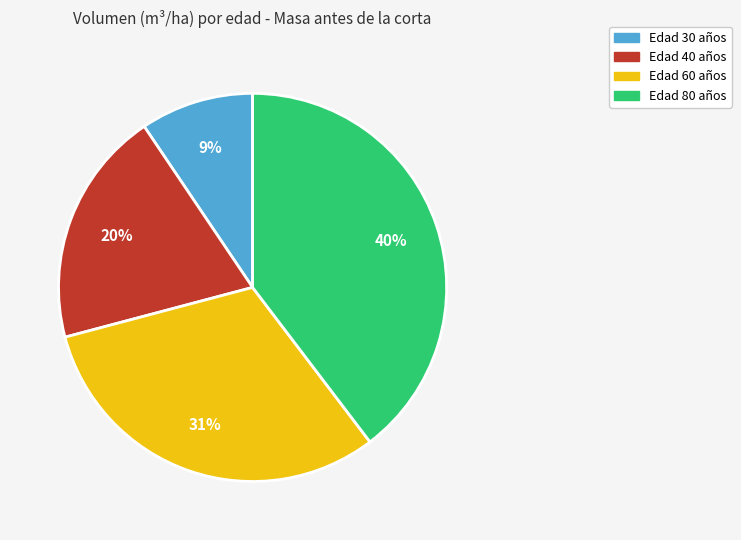

Which slice is the smallest?

Edad 30